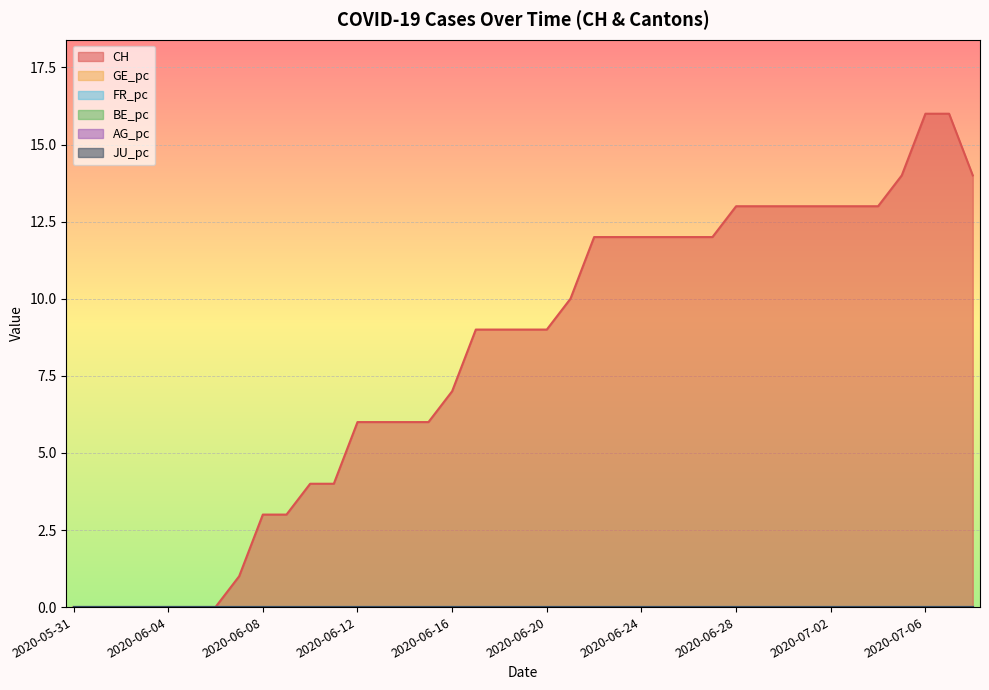

What is the greatest value displayed?

16.0